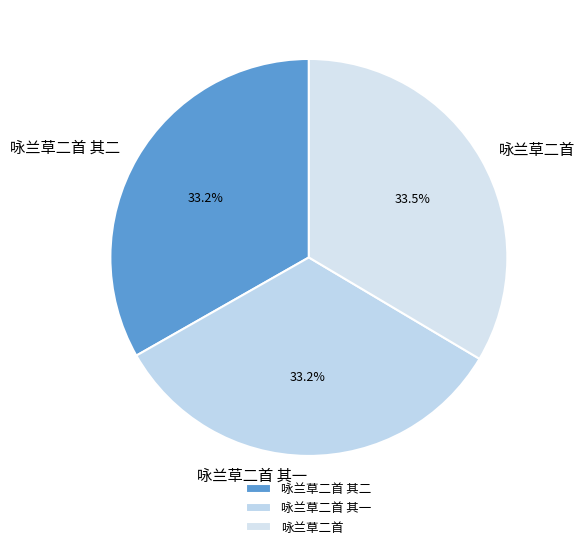

Is there a majority slice in this chart?

No